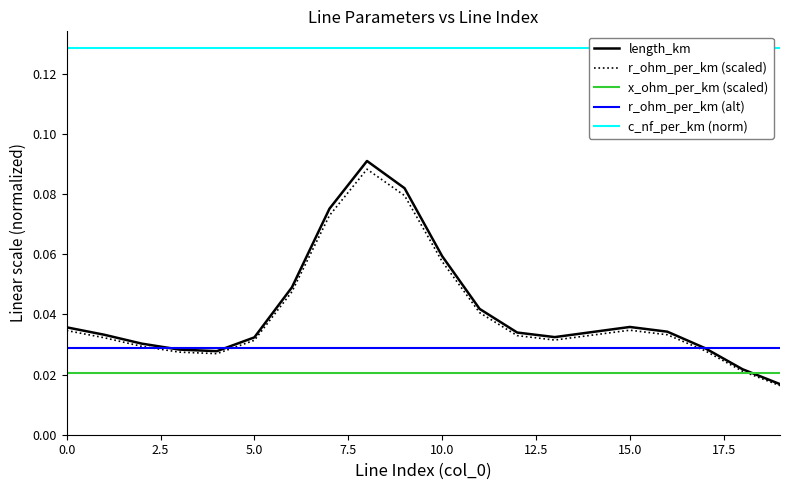

Which series has the largest range (max minus min)?

length_km